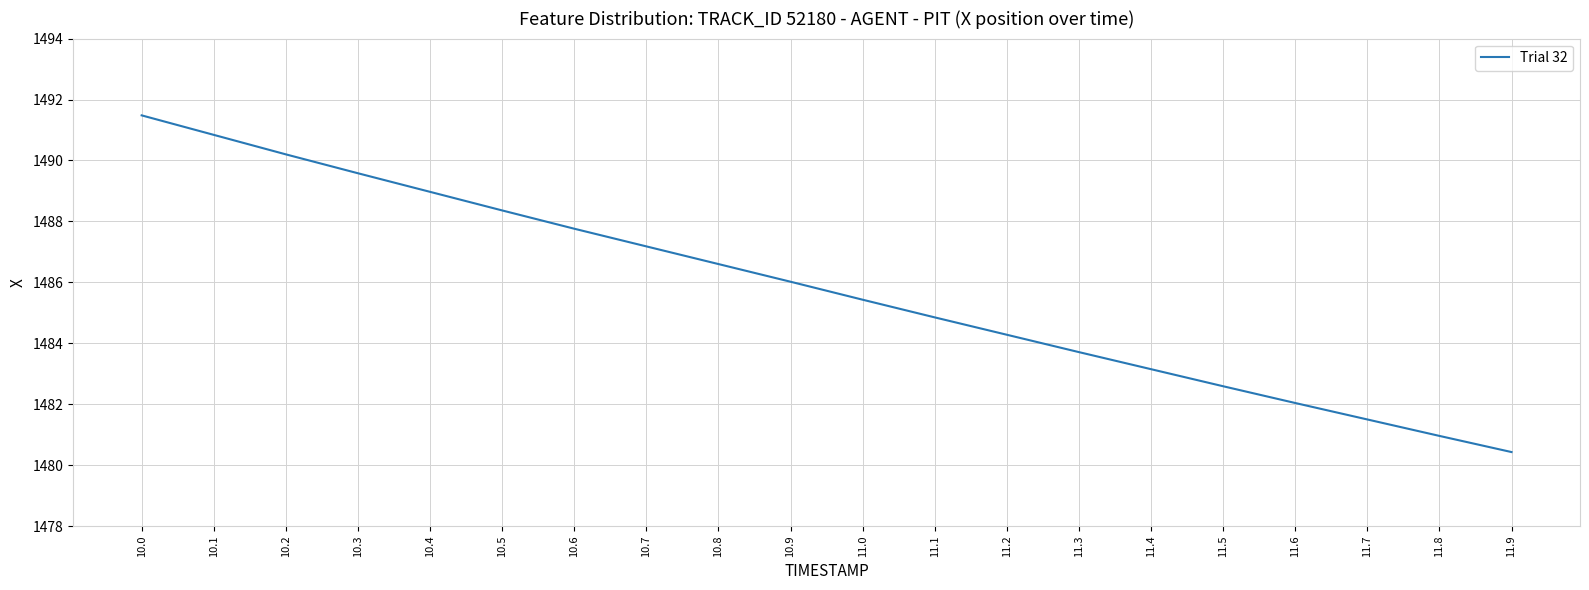

The chart shows a value of 1488.4 at 10.5. True or false?

True